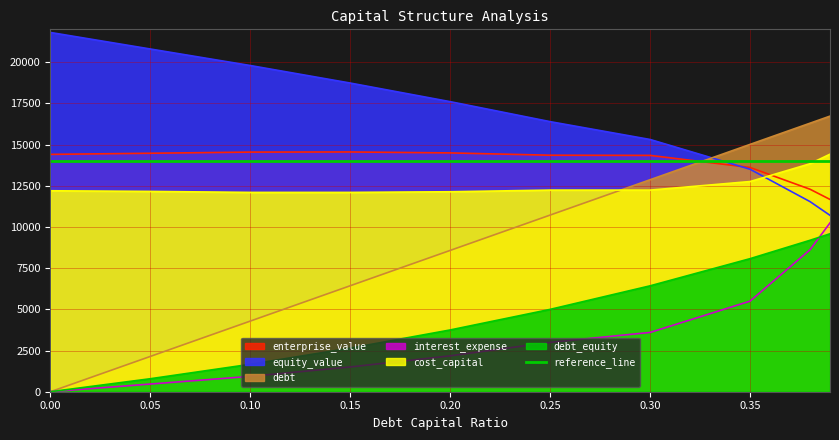

How many lines are shown in the chart?

6